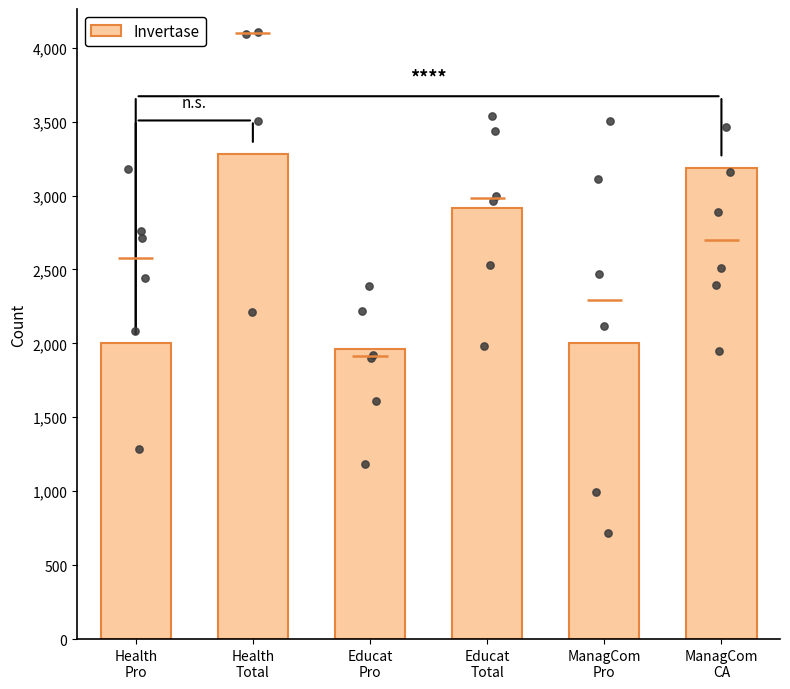

Which has a higher value, ManagCom
CA or Health
Total?

Health
Total